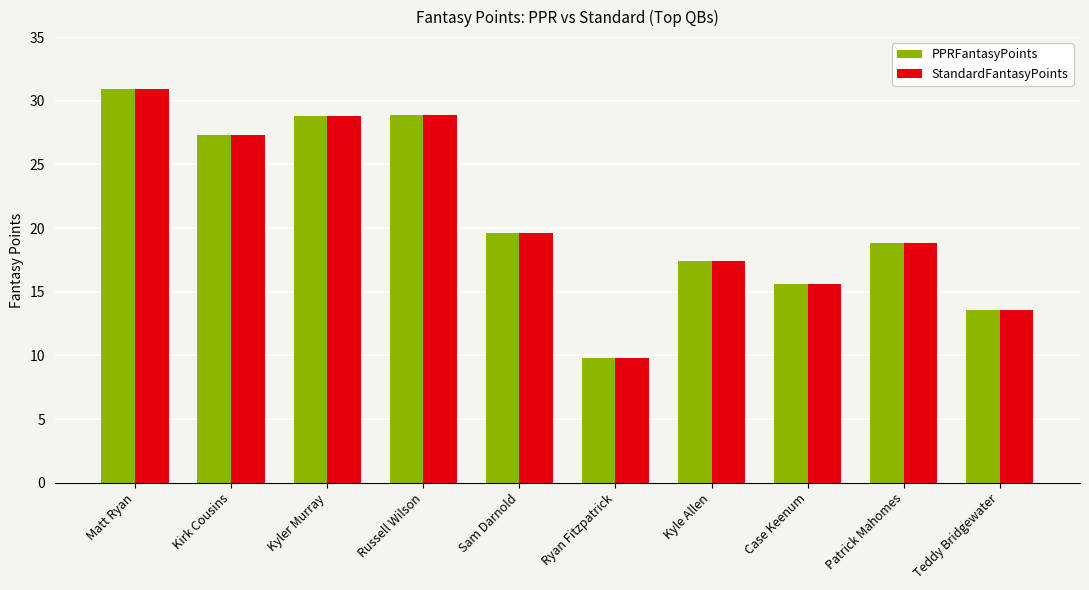

Is it true that StandardFantasyPoints equals 9.0 at Kirk Cousins?

False